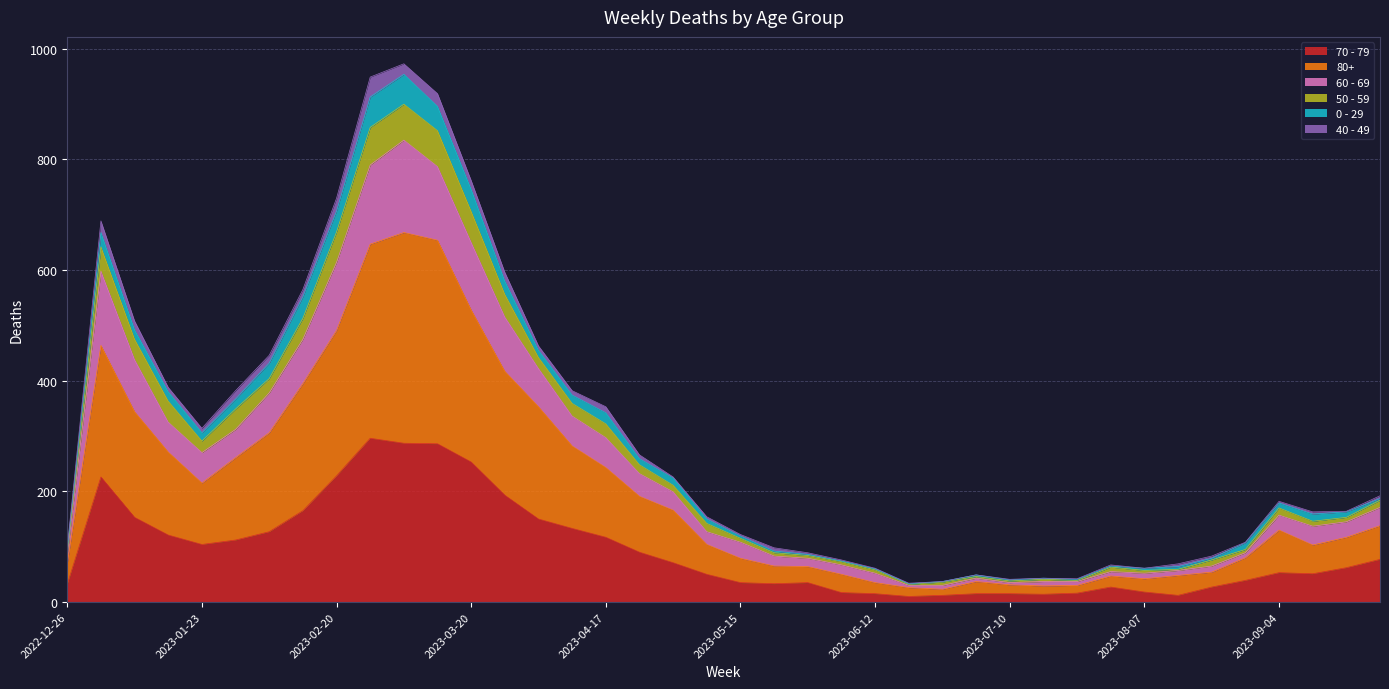

True or false: 50 - 59 and 60 - 69 cross at least once.

False